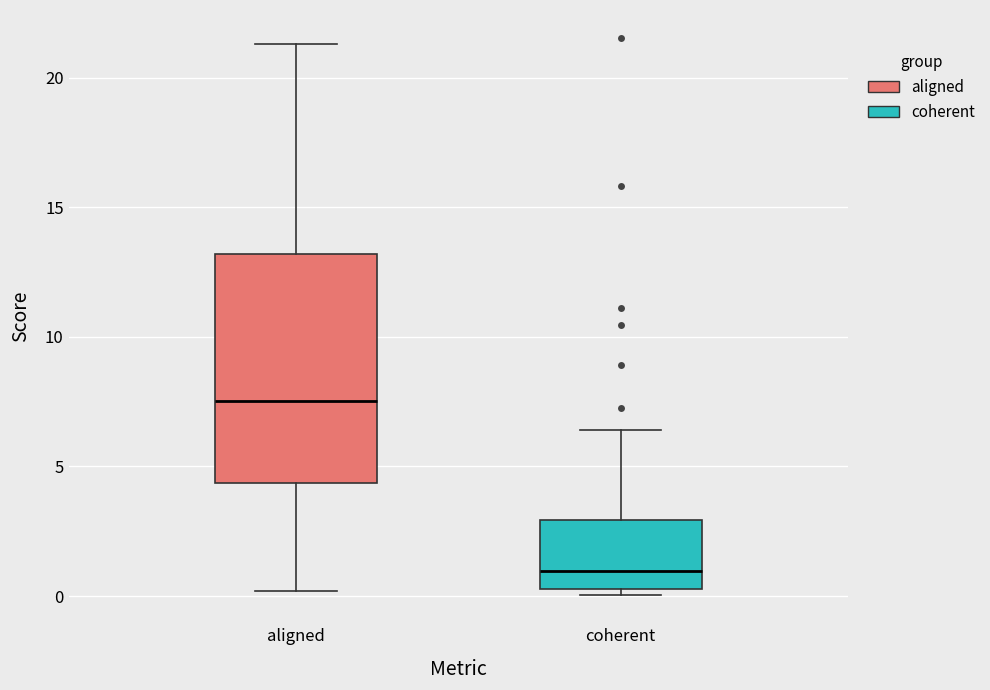

Where is the upper edge of the box for aligned on the y-axis? The values are not printed on the chart, so give them approximately, as read against the axis.

13.0